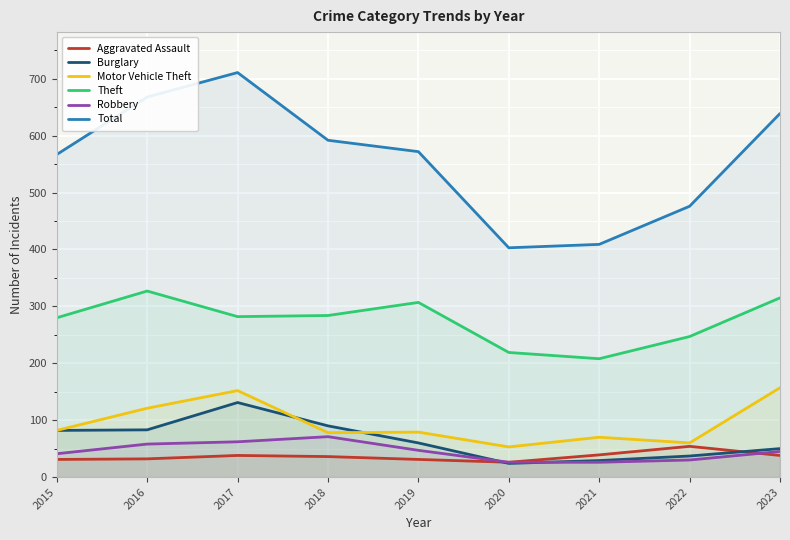

Where does the Total series first go above 572?

2016